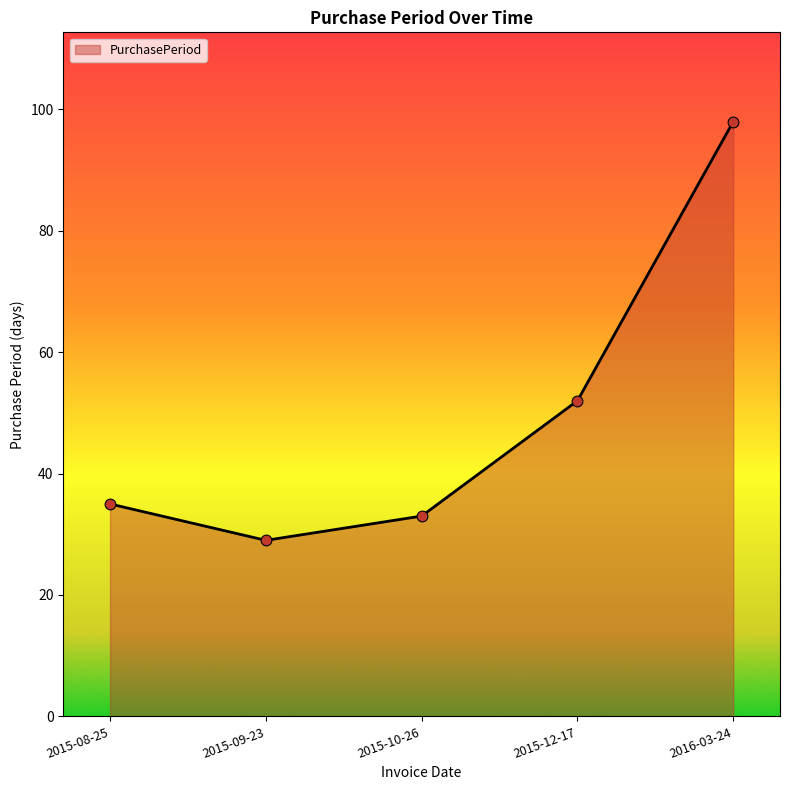

Between 2015-12-17 and 2016-03-24, which is larger?

2016-03-24